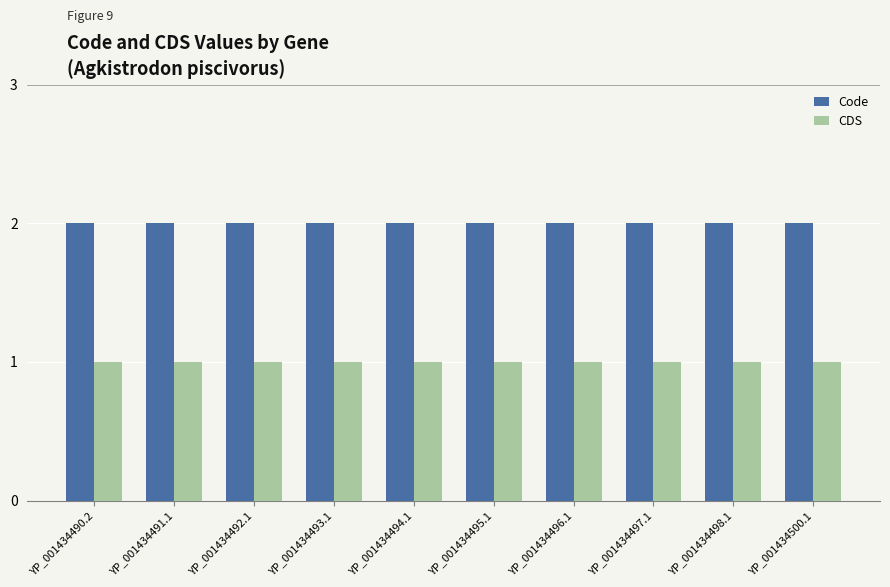

What is the smallest value displayed?

1